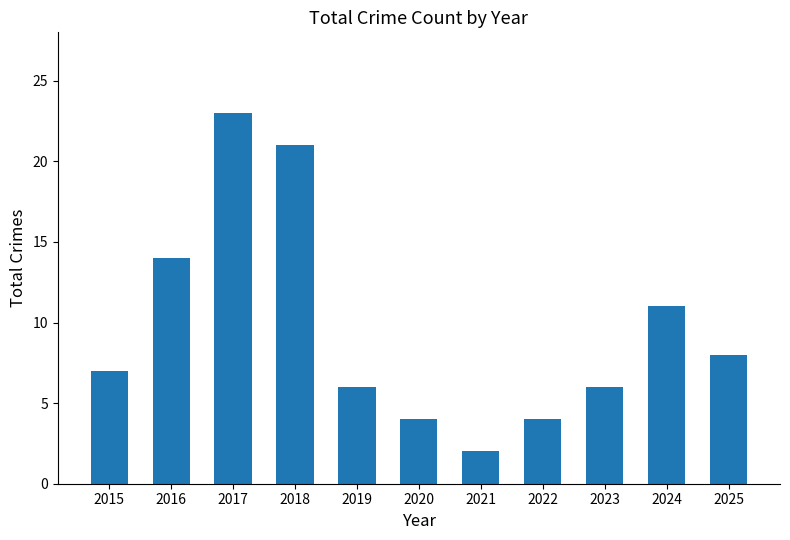

At which category does the chart reach its minimum across all series?

2021